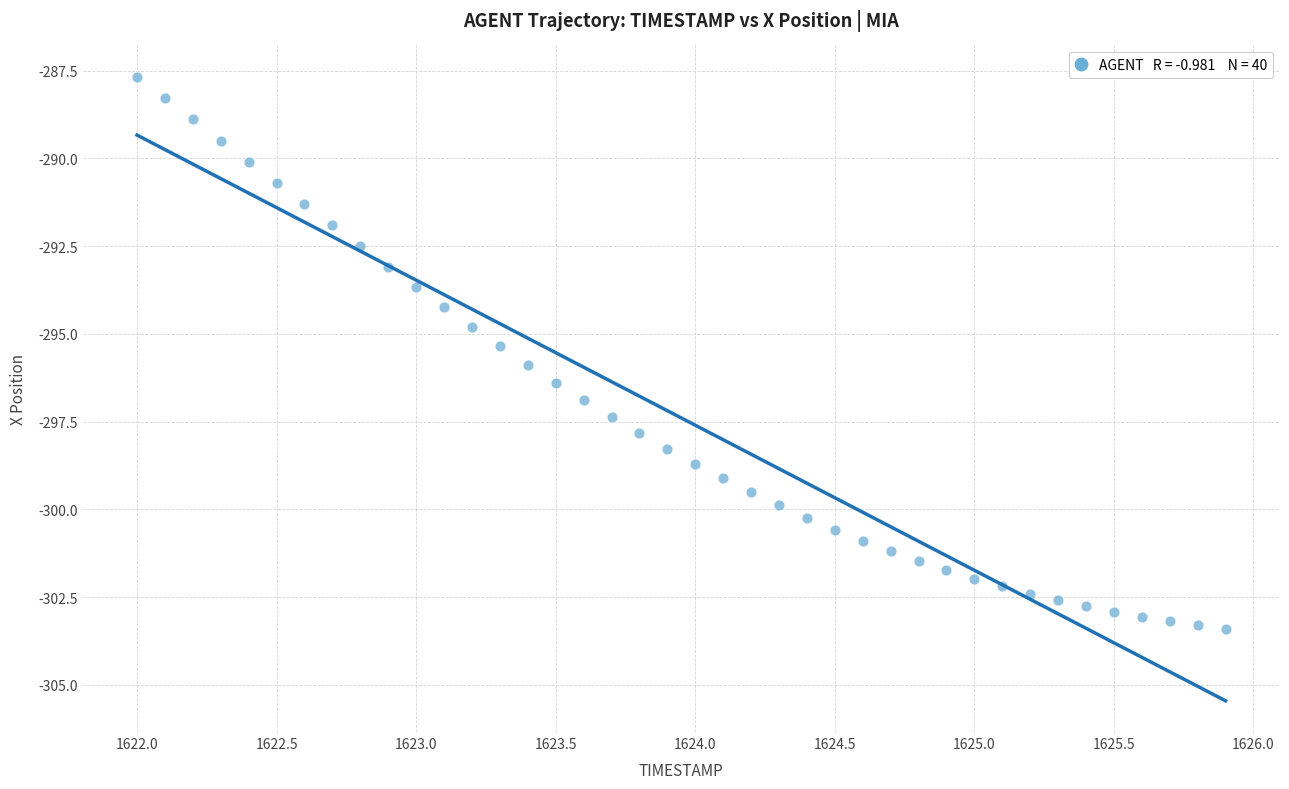

What is the range of X values (max minus min)?

3.9